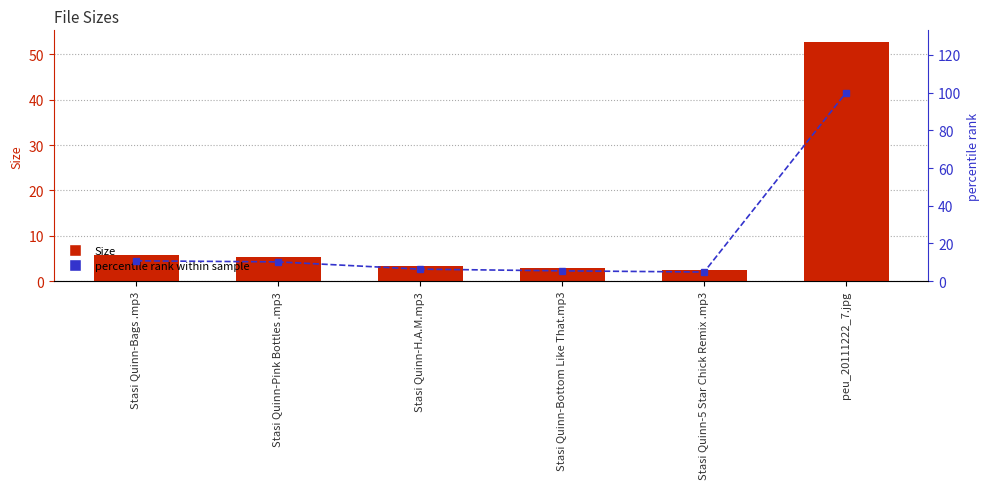

What are all the series names shown in the legend?

Size, percentile rank within sample